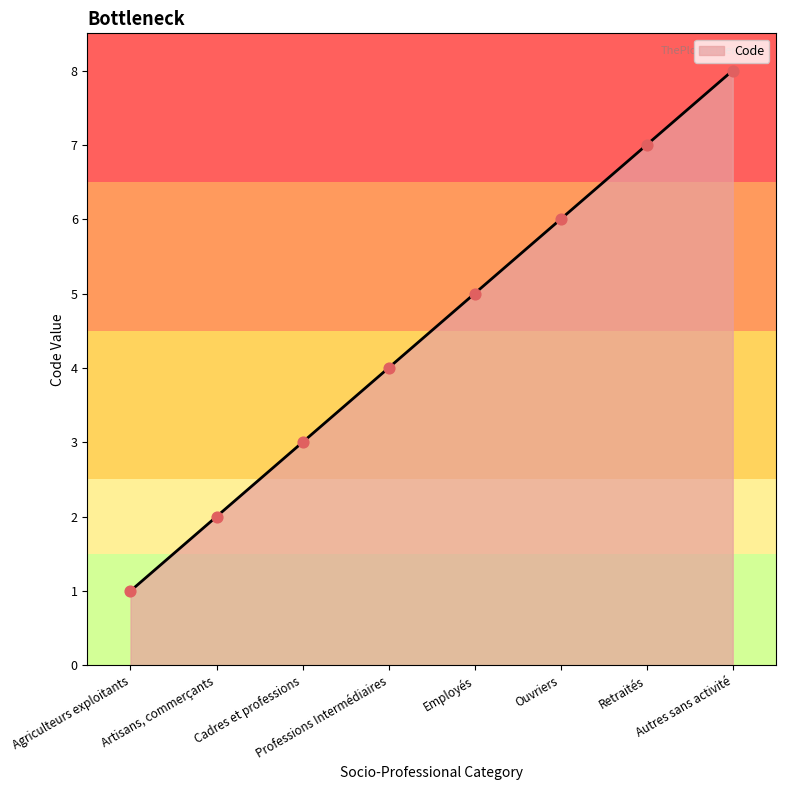

What is the ratio of the value at Ouvriers to the value at Retraités?

0.9